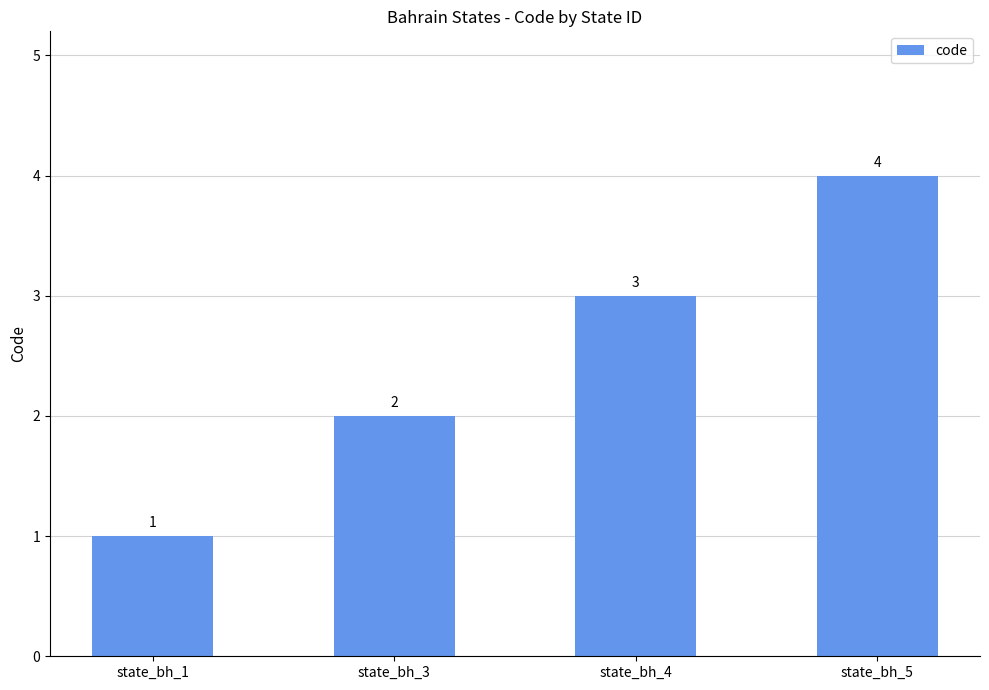

Is it true that the value at state_bh_4 is 5?

False